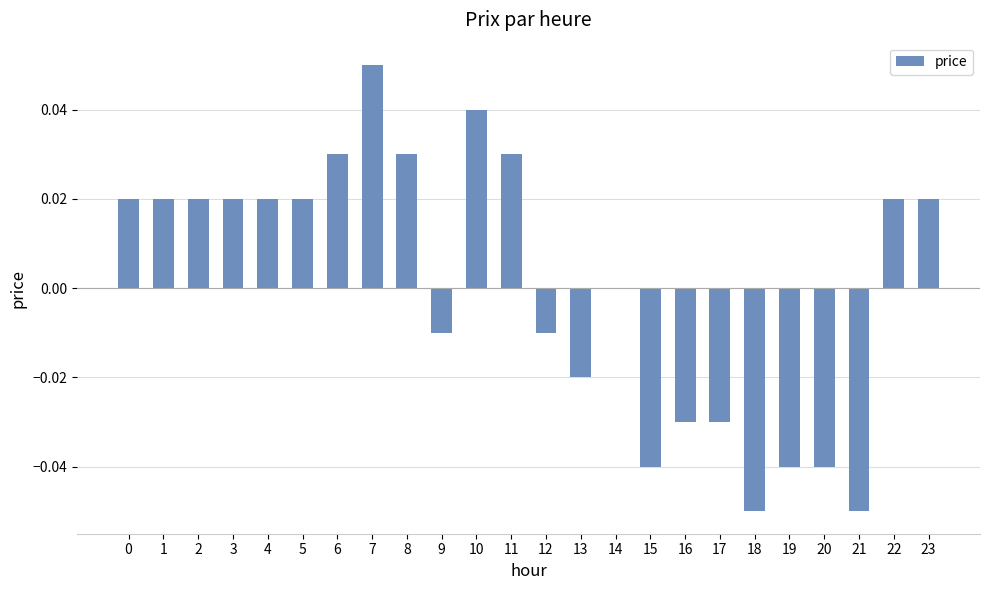

Which has a higher value, 9 or 20?

9